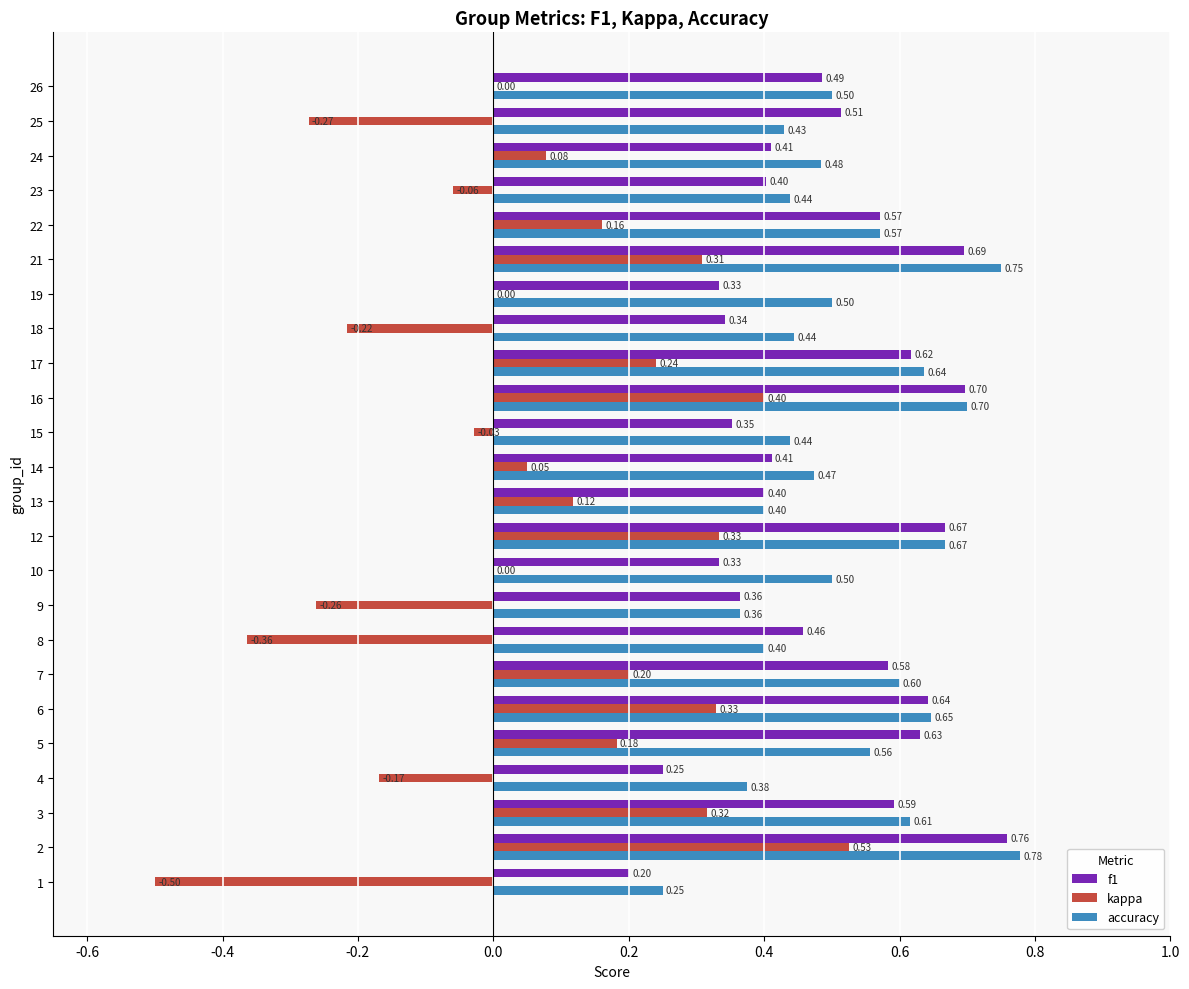

The value of f1 at 21 is 0.2. True or false?

False